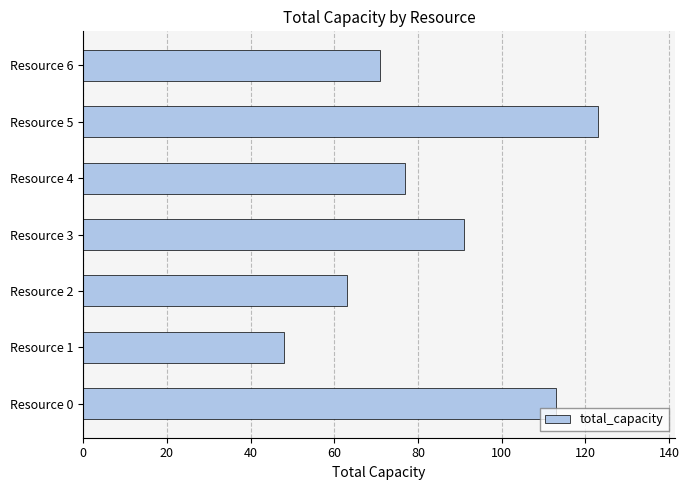

Are the bars horizontal?

Yes